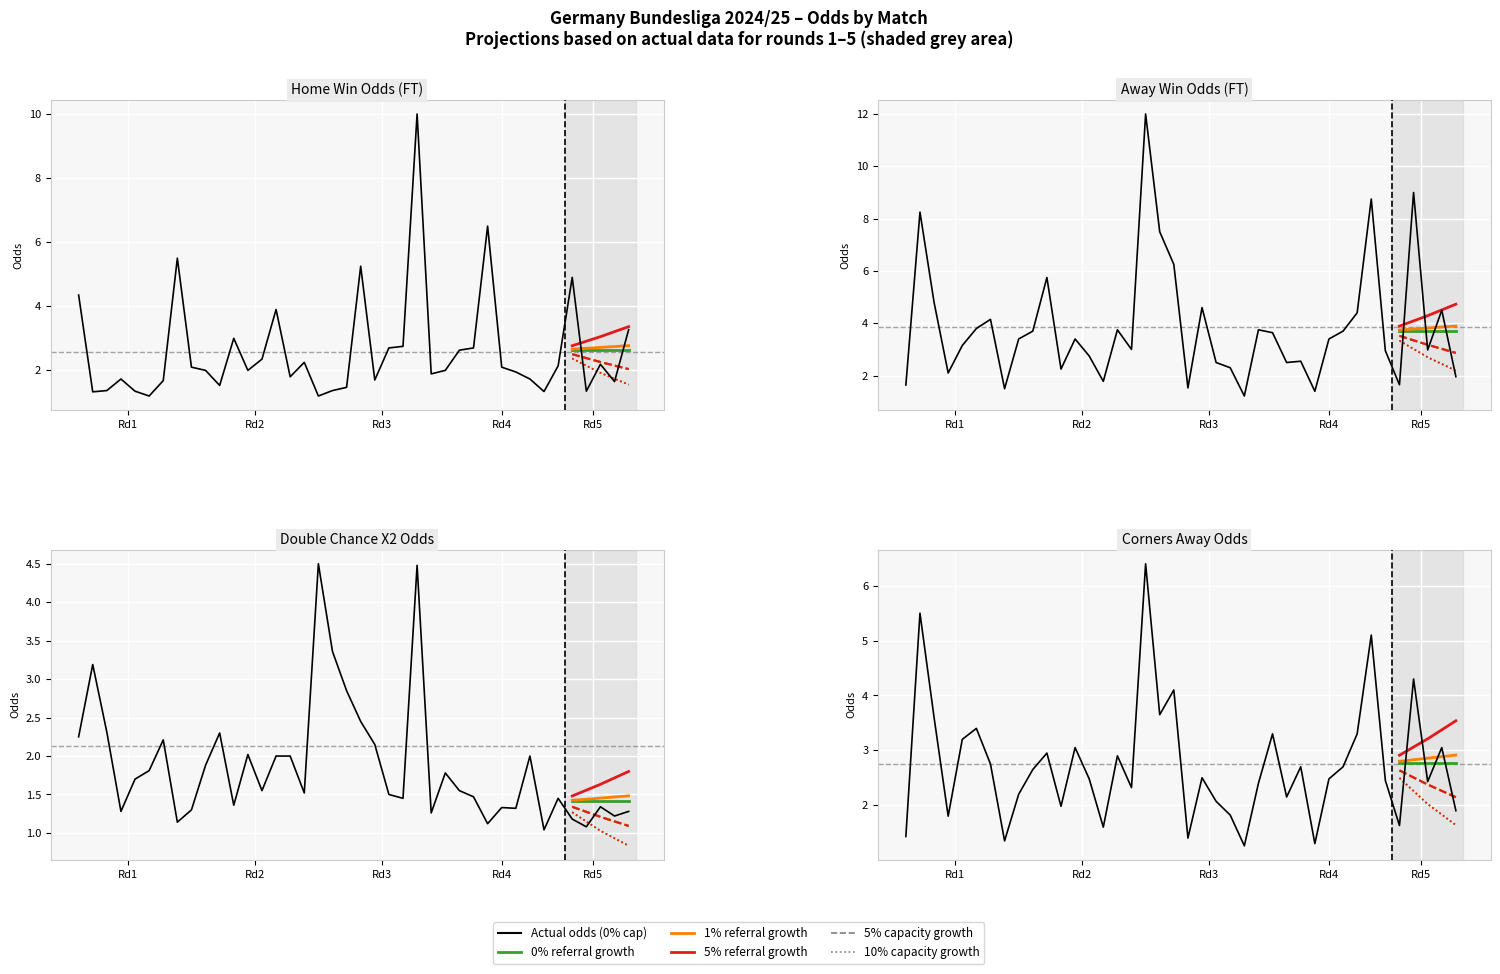

How many times do Odd_Corners_A and Odd_H_FT cross each other?

16